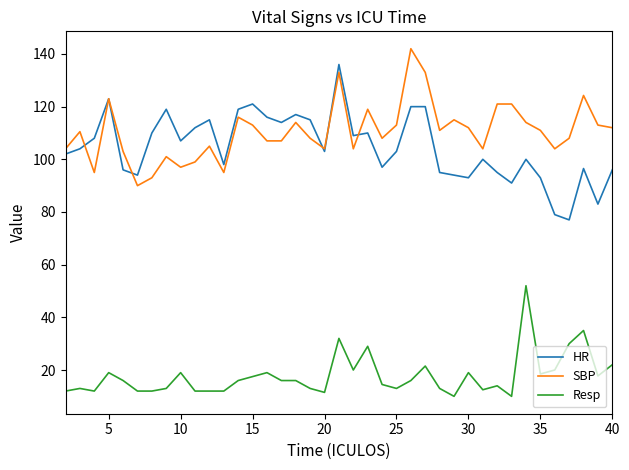

What is the minimum value shown in the chart?

10.0